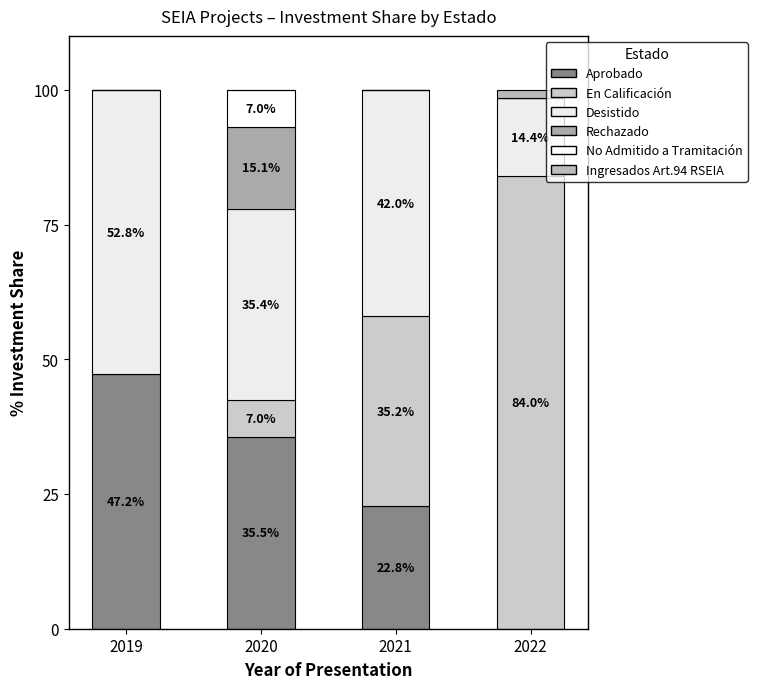

Are the bars grouped side by side (vs. stacked)?

No